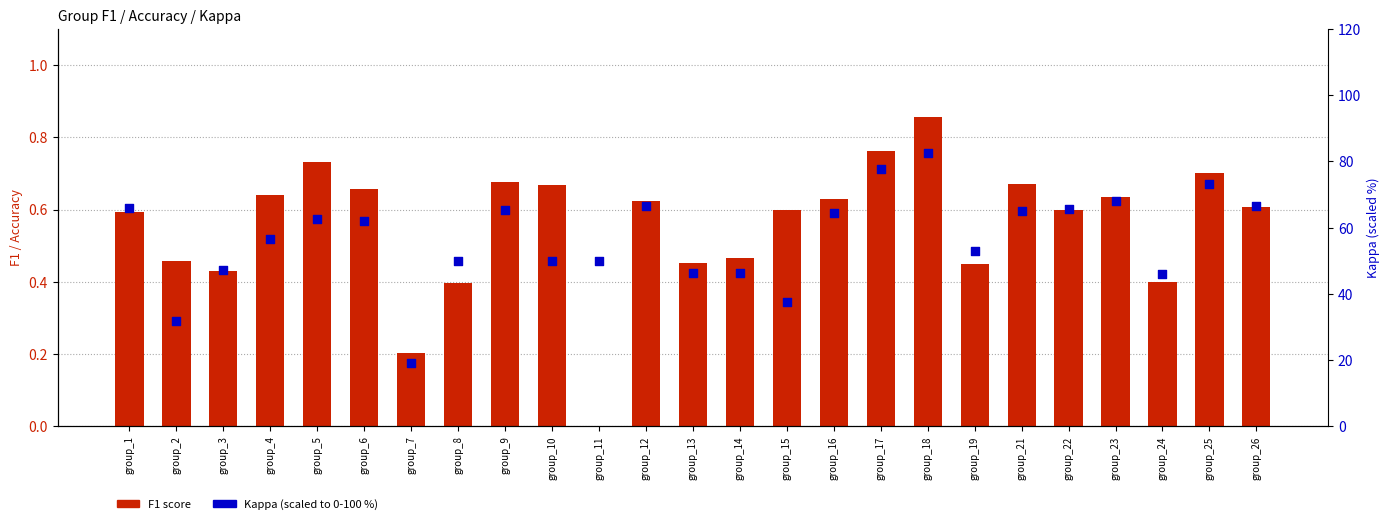

Which series contains the highest Y value?

Kappa (scaled 0-100)